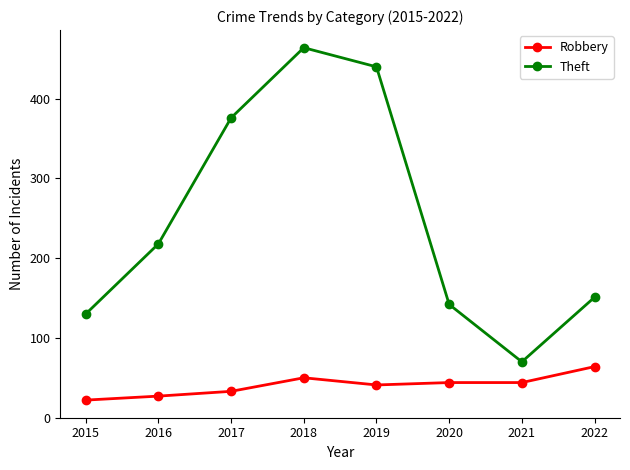

How many values in the Robbery series are below 44?

4